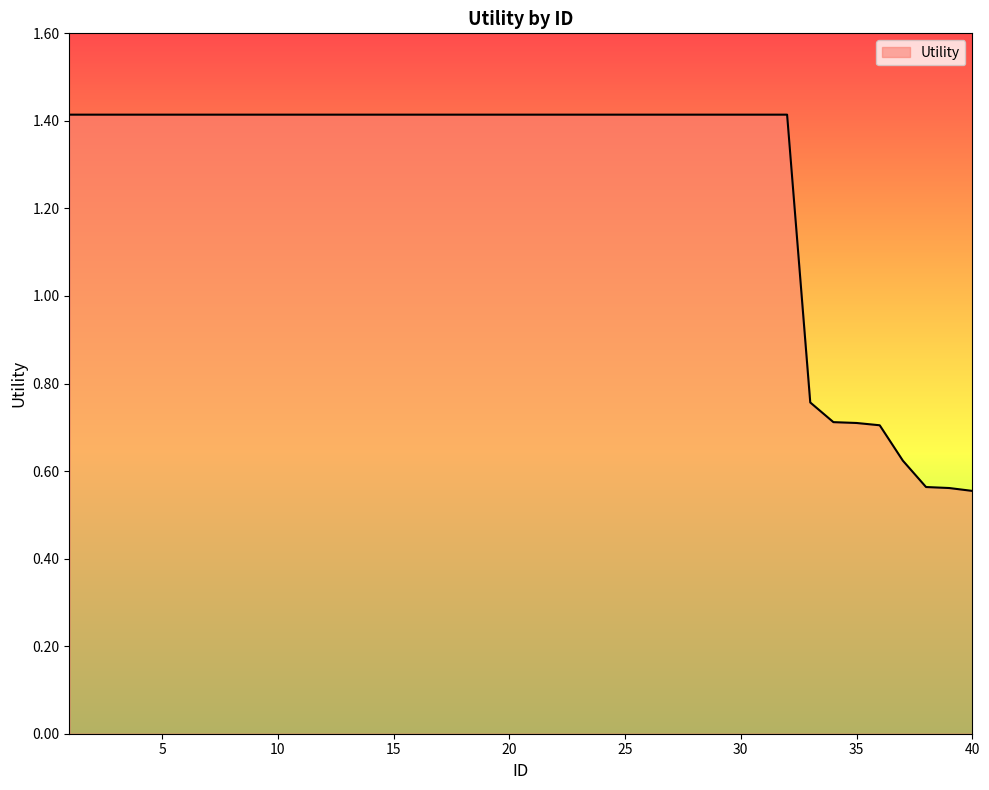

Count the number of data series in this chart.

1